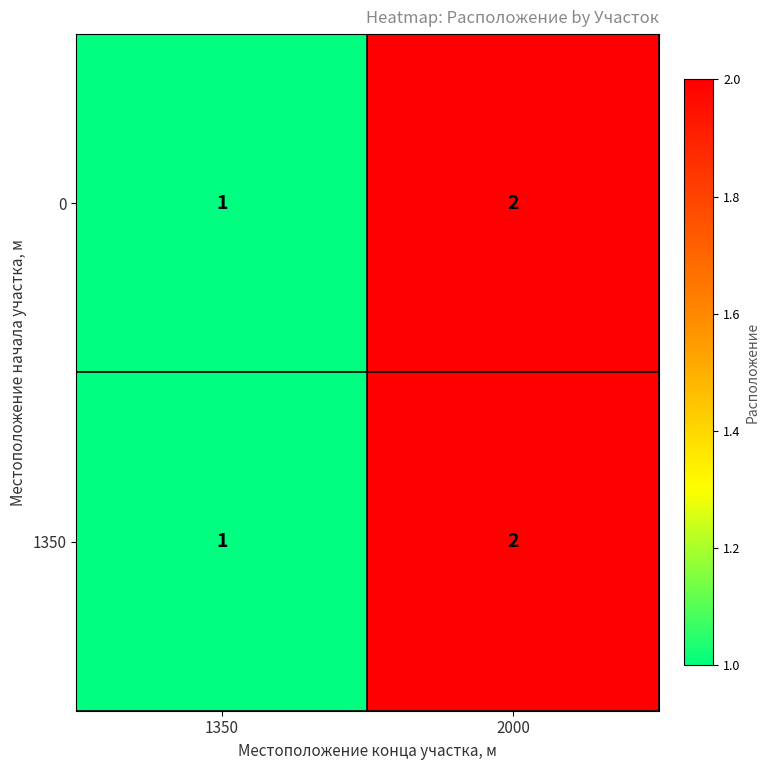

What is the sum of all 0 values?

3